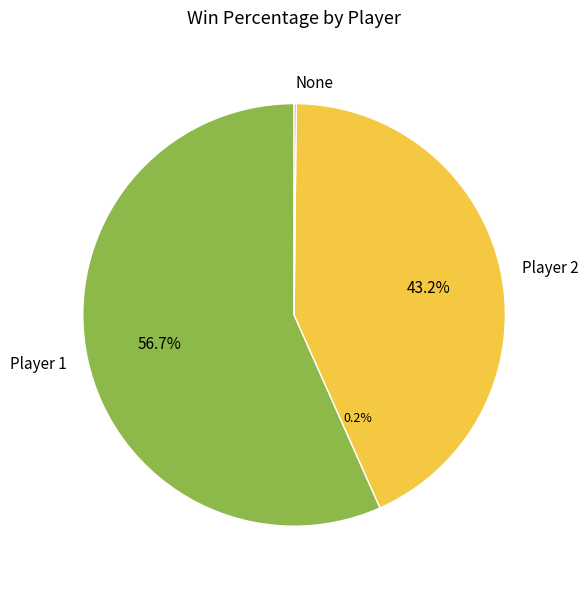

Is it true that Player 2 is 43% of the pie?

True